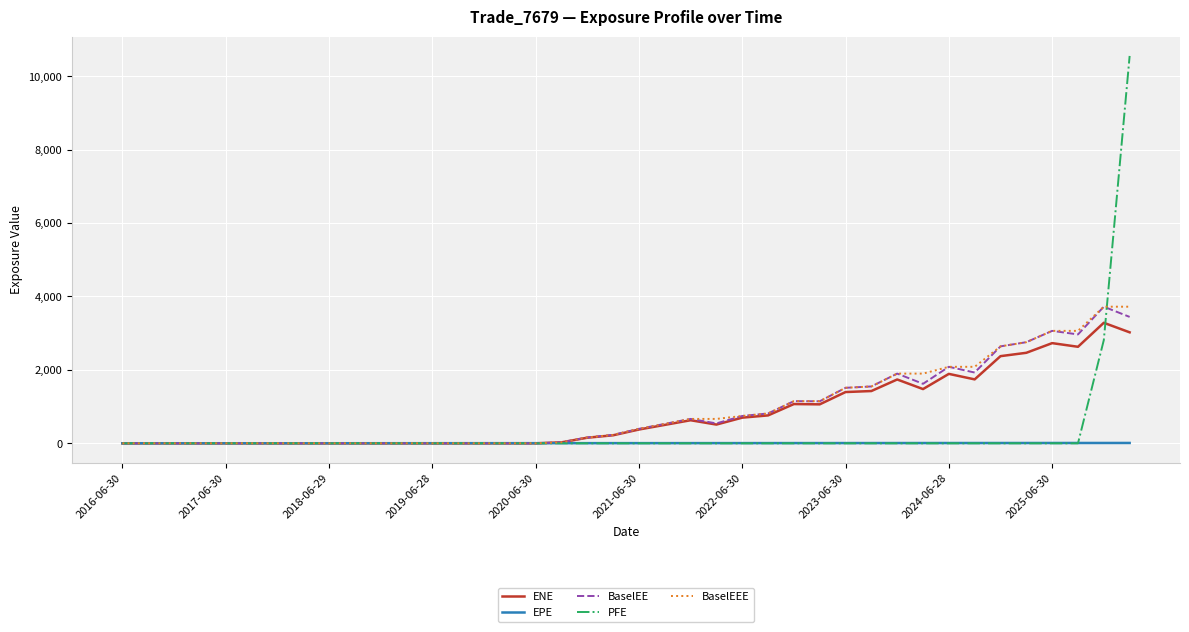

Which series has the widest spread of values?

PFE